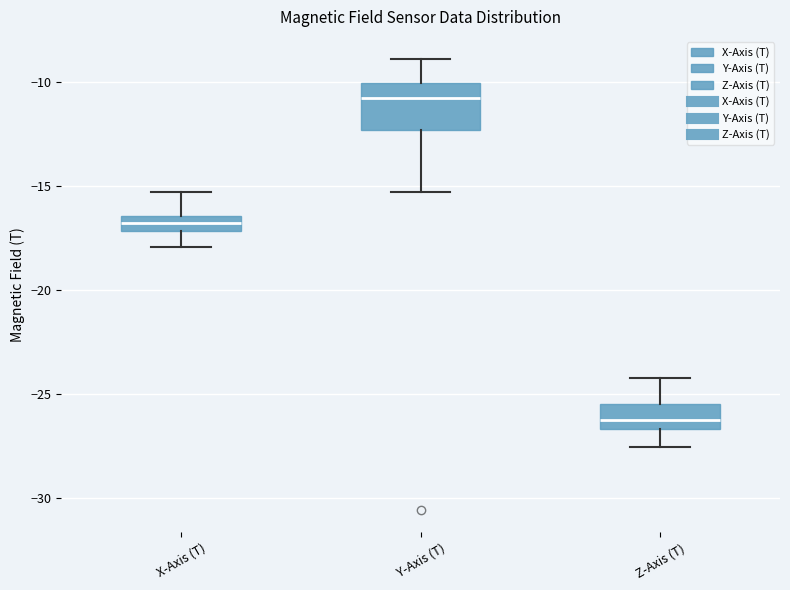

Which box has the highest median line?

Y-Axis (T)